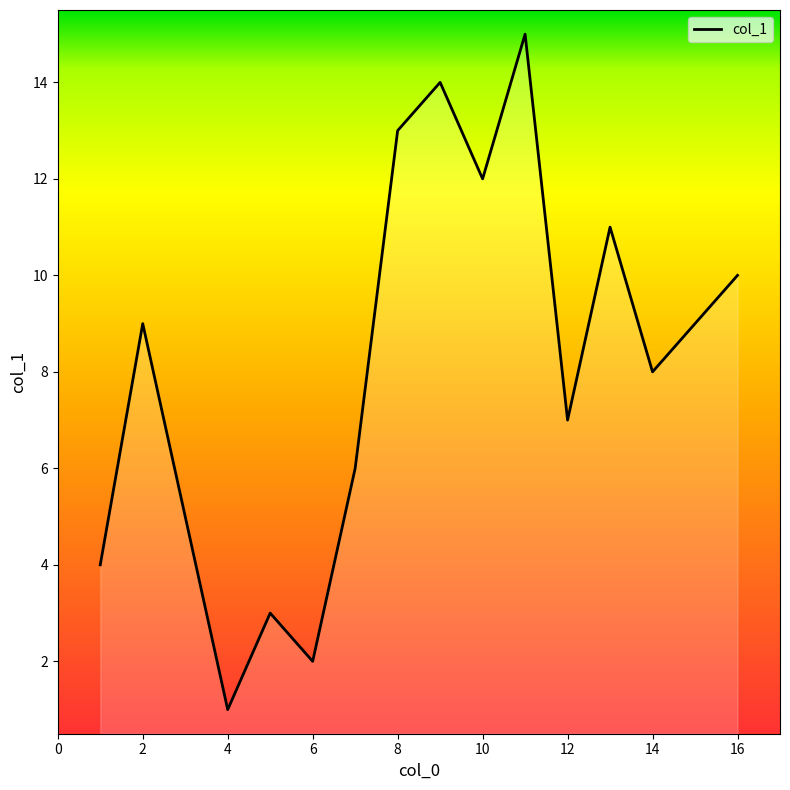

What is the maximum value shown in the chart?

15